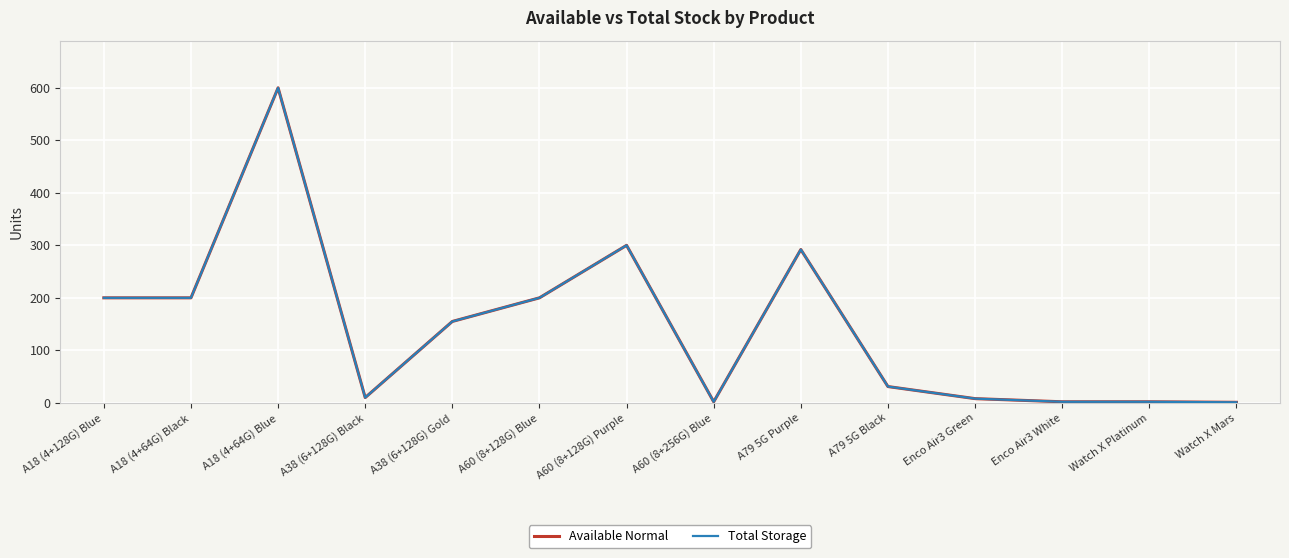

Which category has the highest value in the Available Normal series?

A18 (4+64G) Blue